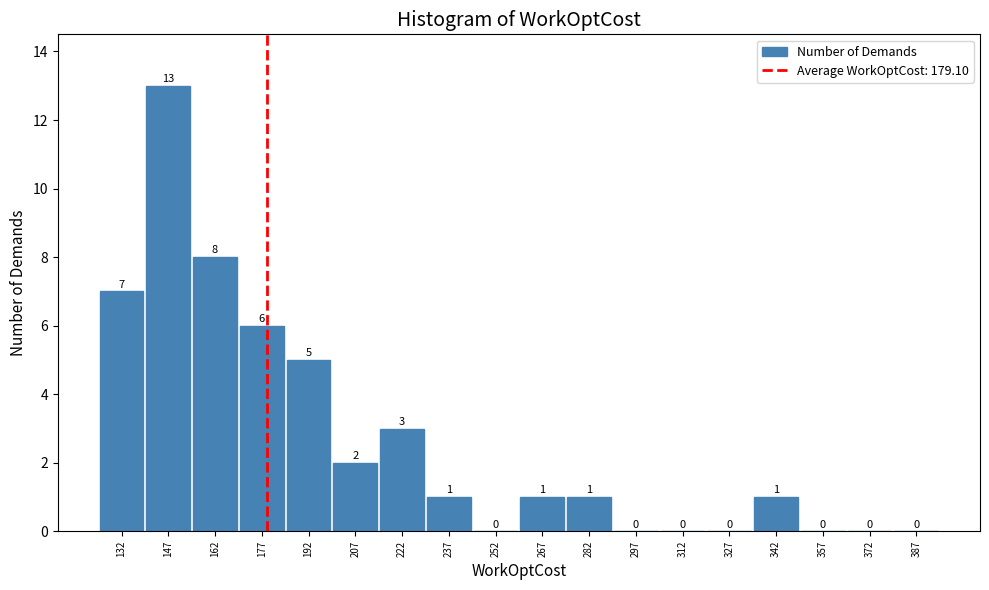

How tall is the bar that spans 335 to 350 on the x-axis? The bar edges are not printed on the chart, so give them approximately, as read against the axis.

1